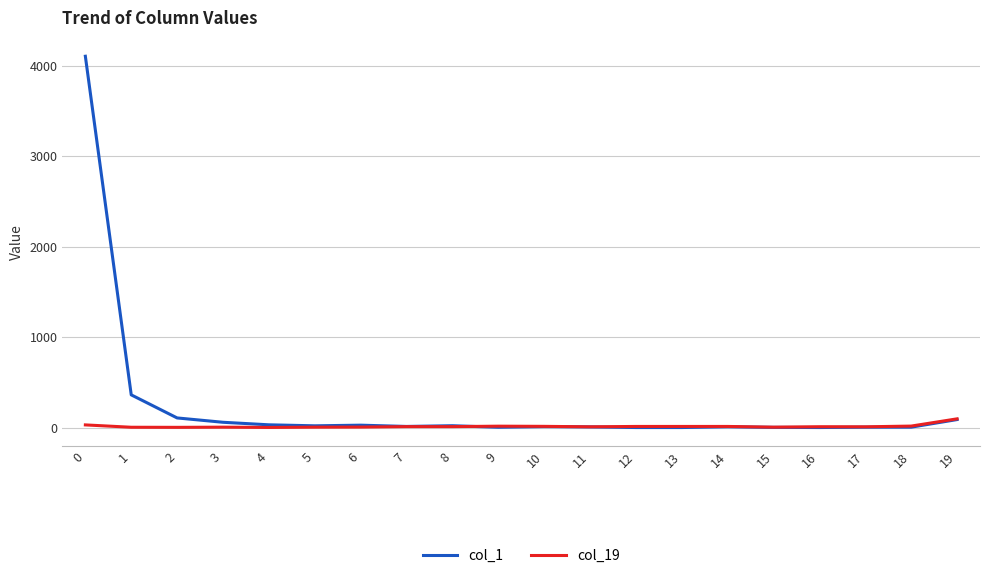

The col_19 series shows 31 at 0. True or false?

True